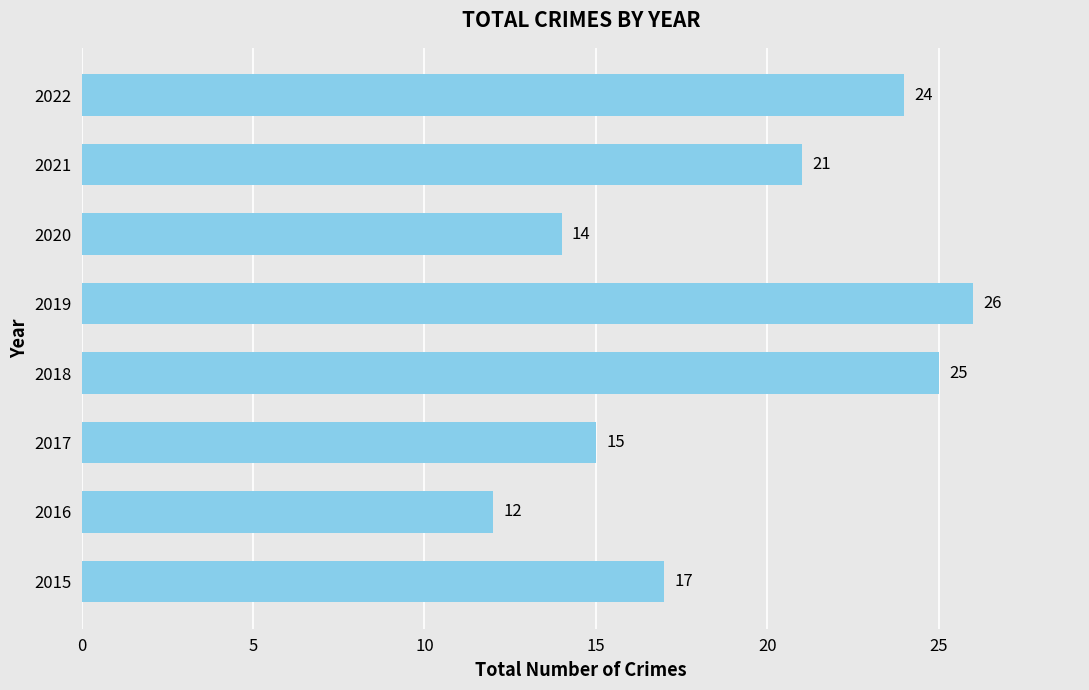

Read the value at 2020, to the nearest 10.

10